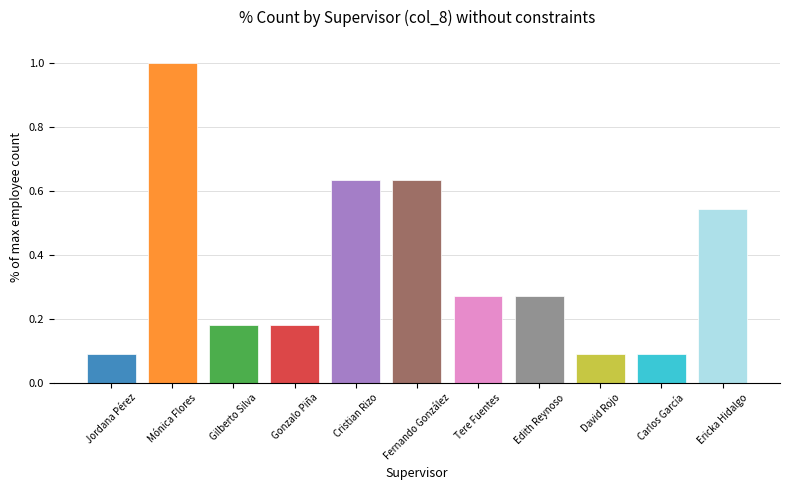

What is the label of the 9th bar from the right?

Gilberto Silva